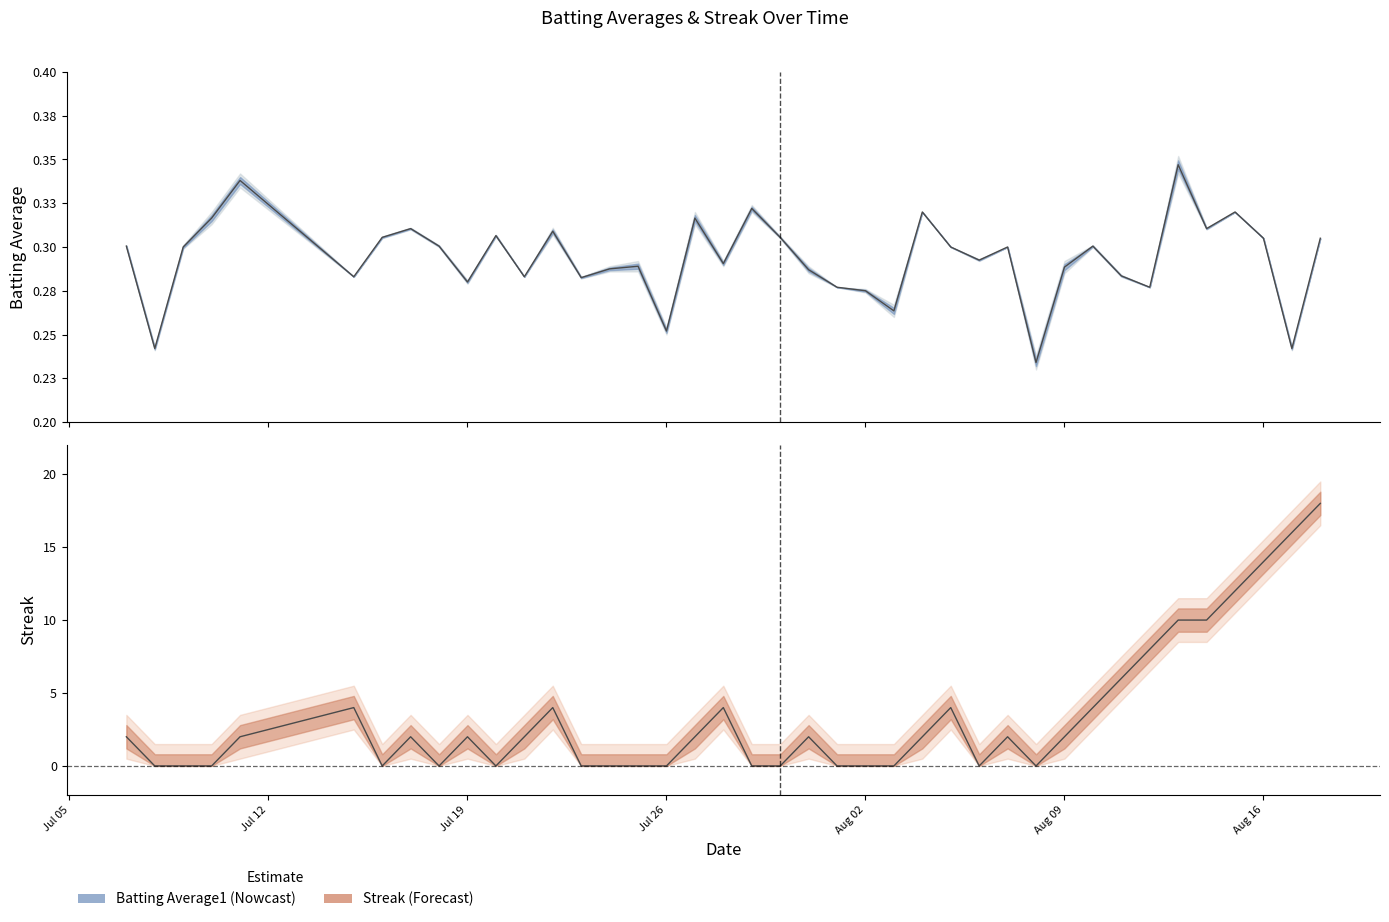

At which category does Streak reach its first local valley?

2010-07-16